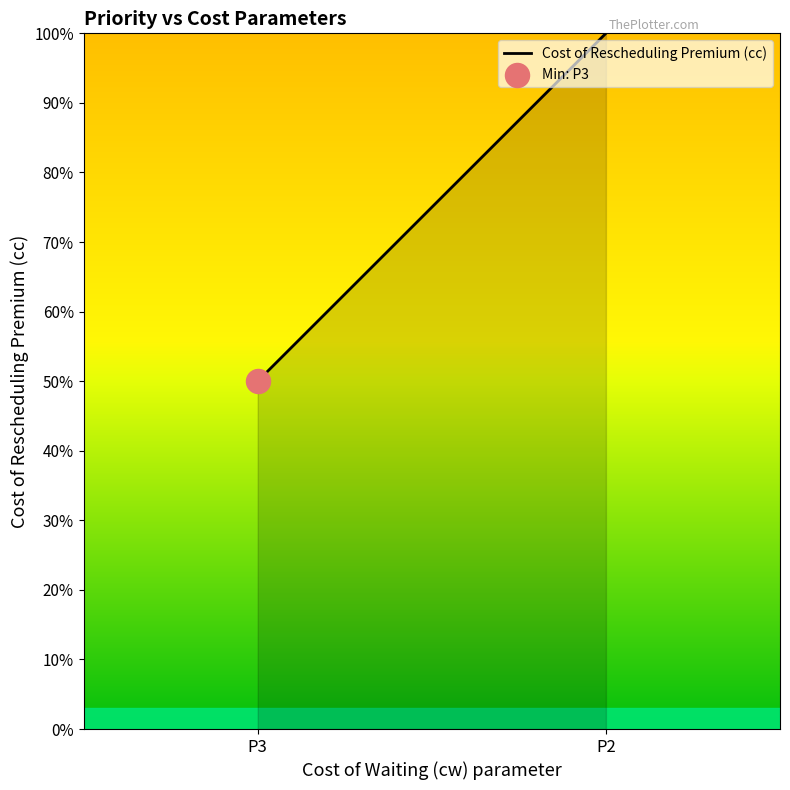

Approximately how many times larger is the value at P2 compared to P3?

2.0